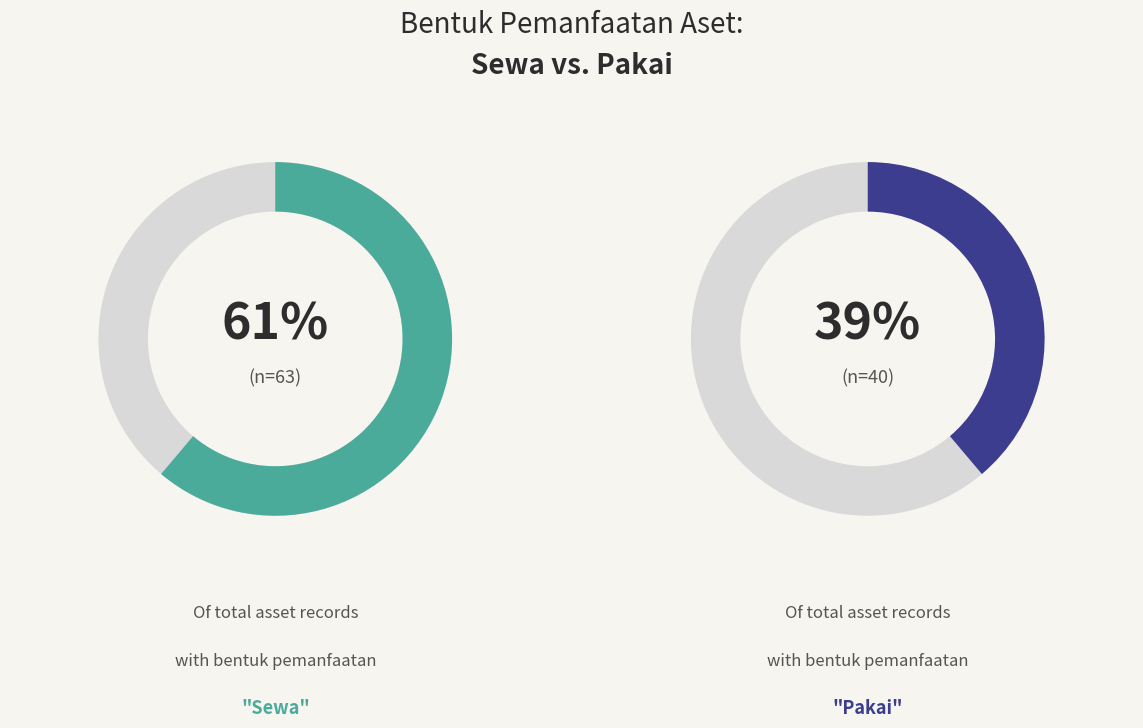

To the nearest percent, what portion does Sewa represent?

61%